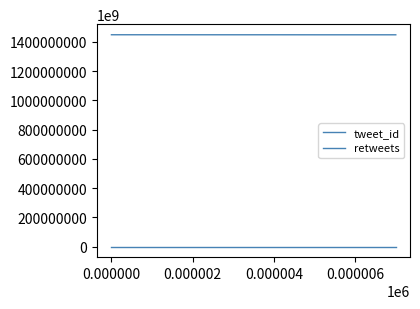

Does the chart have visible grid lines?

No